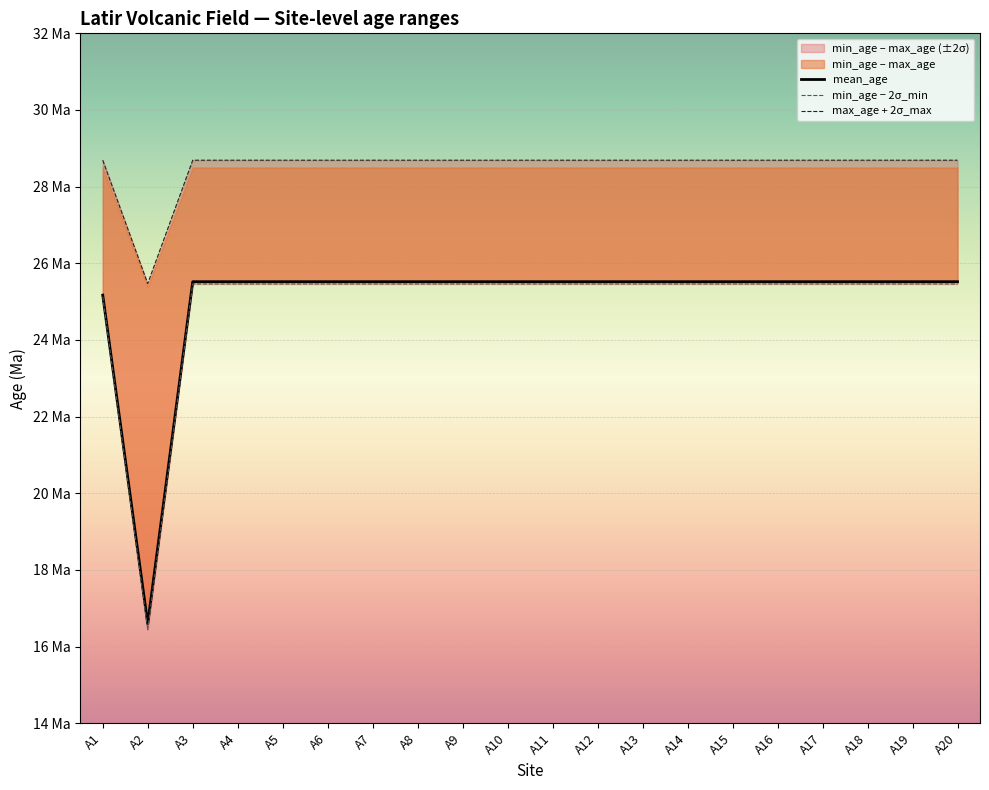

Rank the categories by max_age + 2σ_max value from lowest to highest.

A2, A1, A3, A4, A5, A6, A7, A8, A9, A10, A11, A12, A13, A14, A15, A16, A17, A18, A19, A20